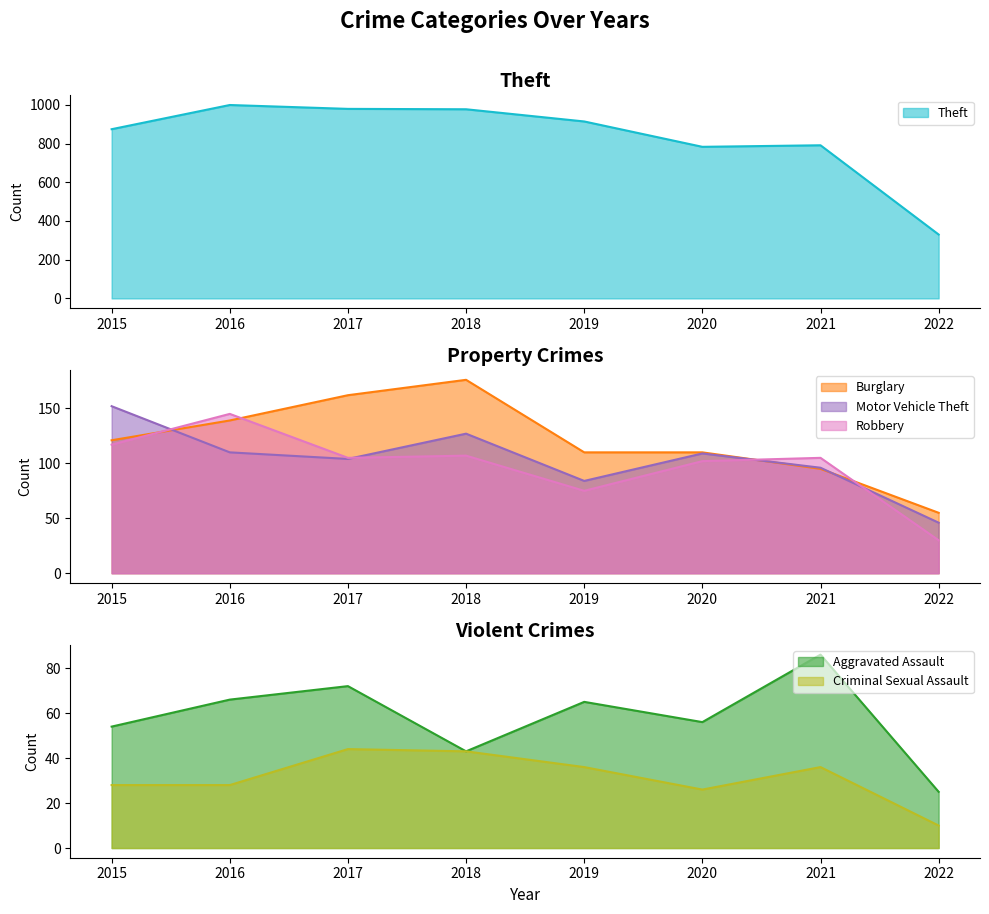

At 2016, list the series in order from largest to smallest.

Theft, Robbery, Burglary, Motor Vehicle Theft, Aggravated Assault, Criminal Sexual Assault